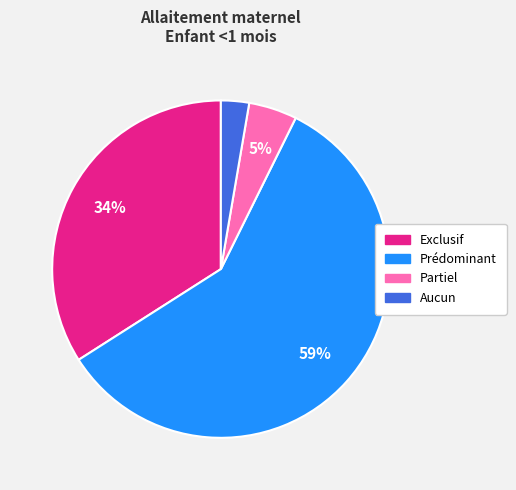

Which category accounts for the majority?

Prédominant